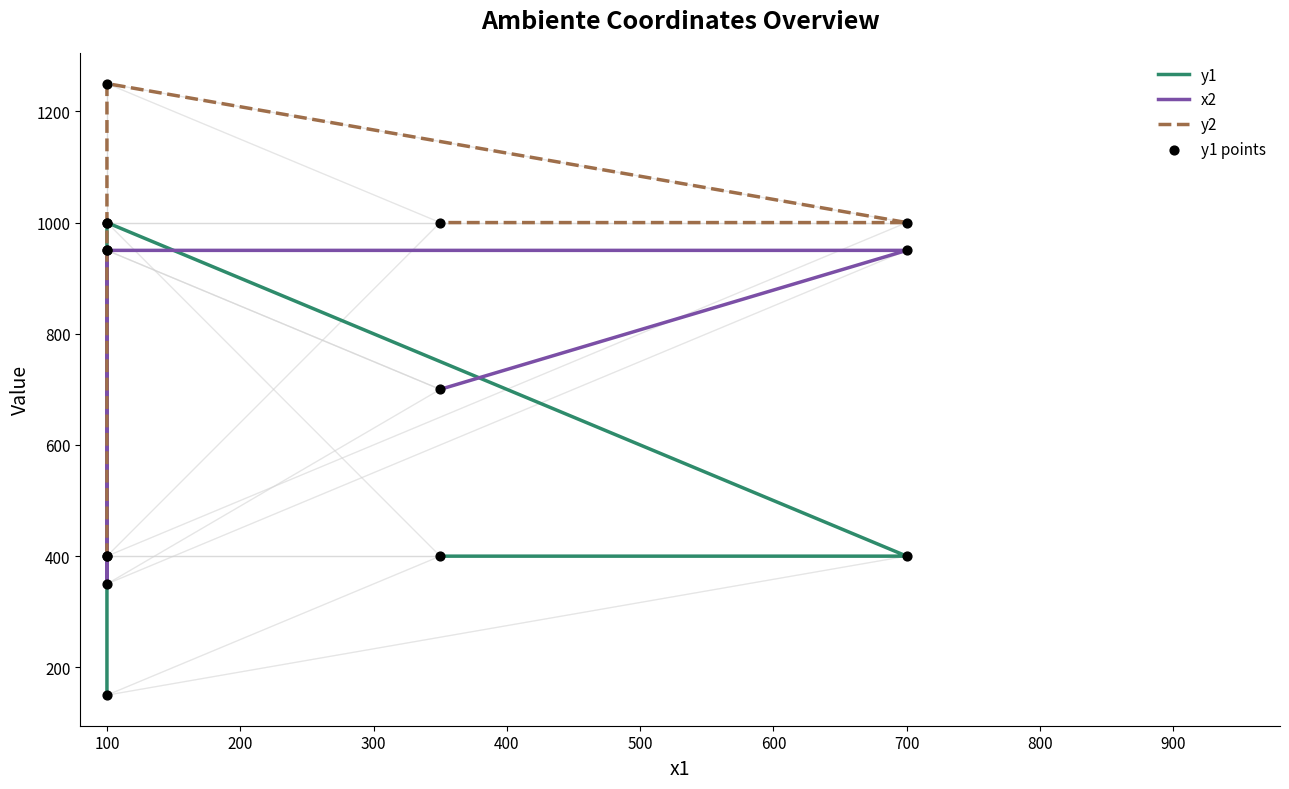

Which series reaches the maximum Y coordinate?

y2